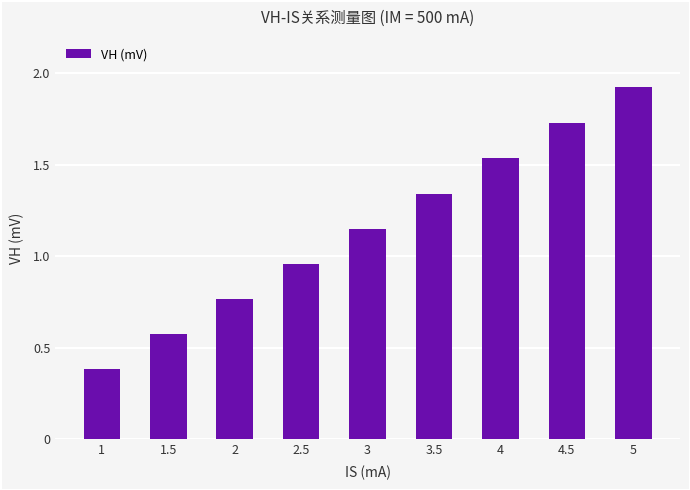

What is the change in value from 3.5 to 4?

+0.2